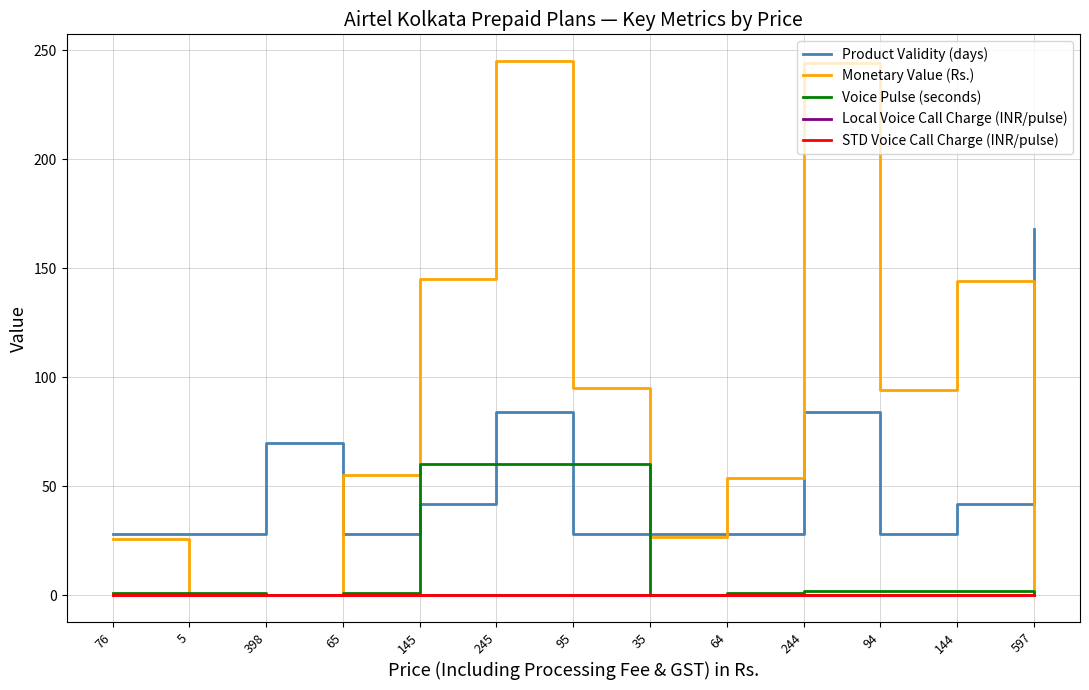

Between which two adjacent categories do STD Voice Call Charge (INR/pulse) and Monetary Value (Rs.) first intersect?

76 and 5